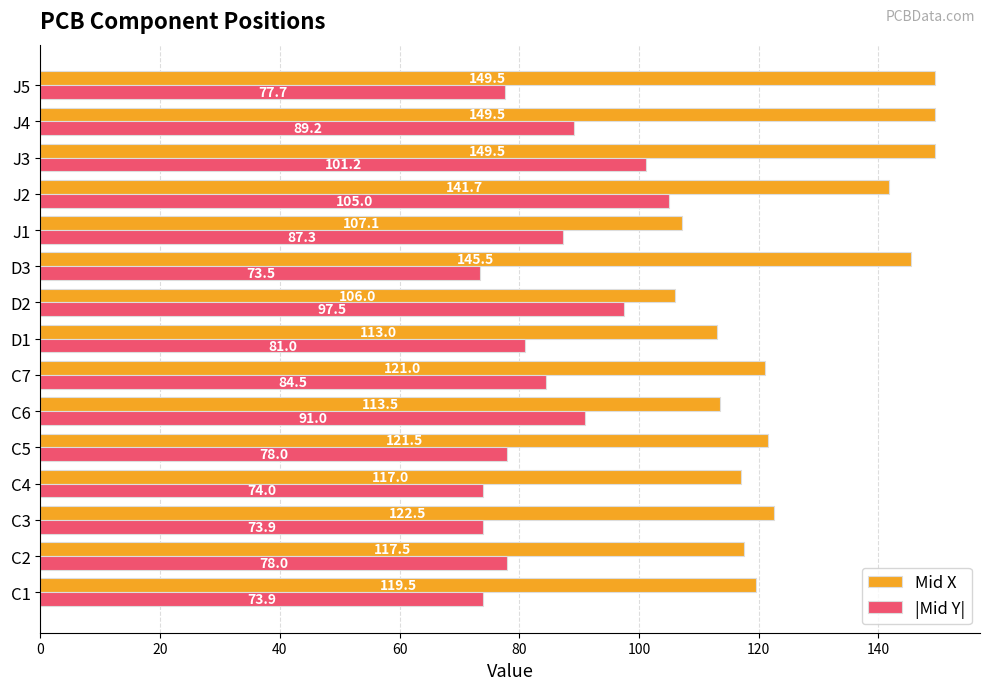

How many data points in |Mid Y| are less than 81?

7